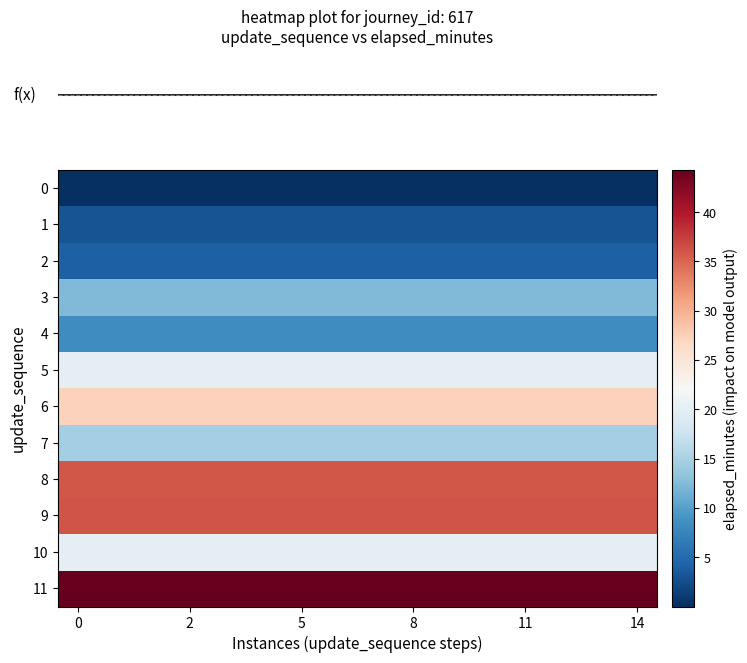

How many series are shown in this chart?

12